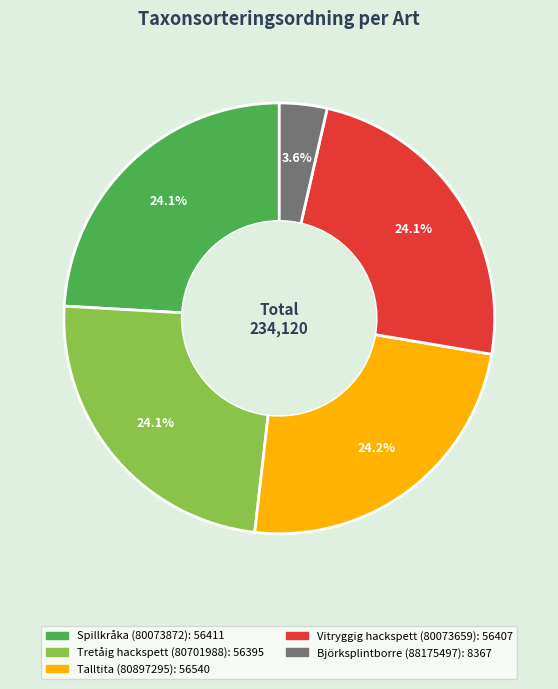

How many slices are in this pie chart?

5